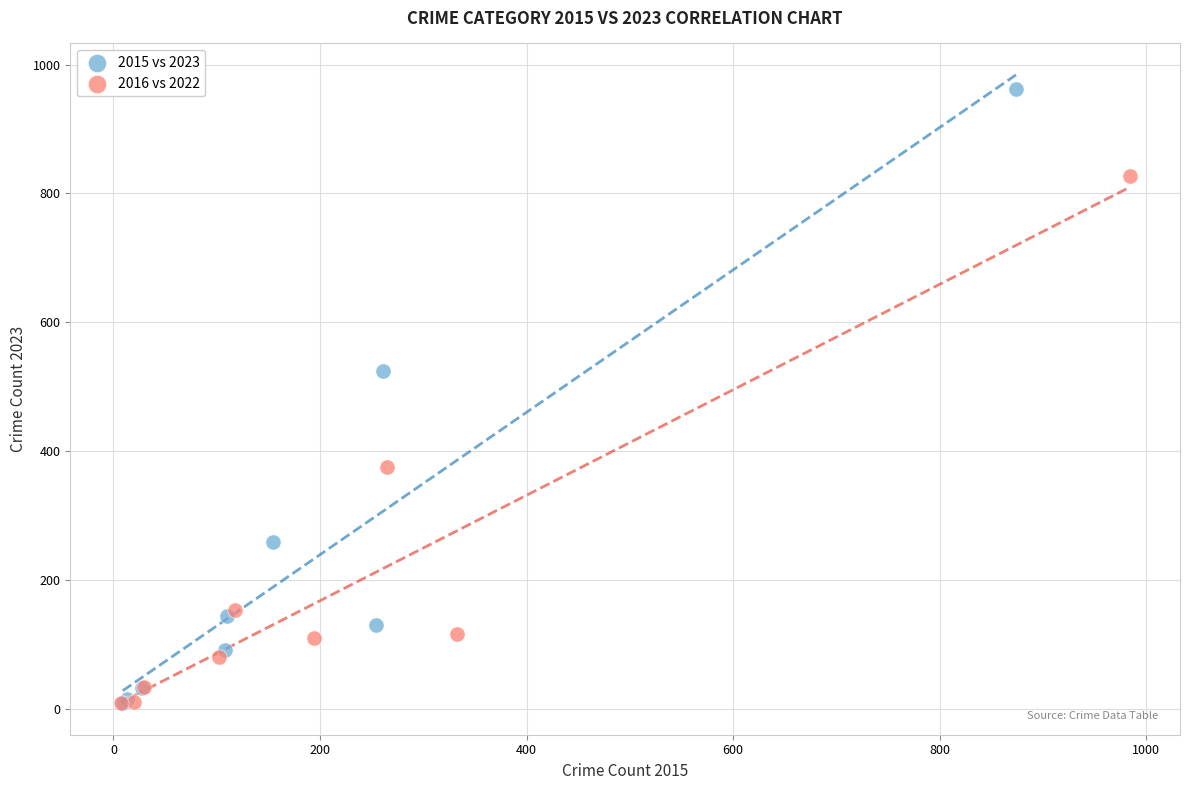

Which series has the widest spread of Y values?

2015 vs 2023